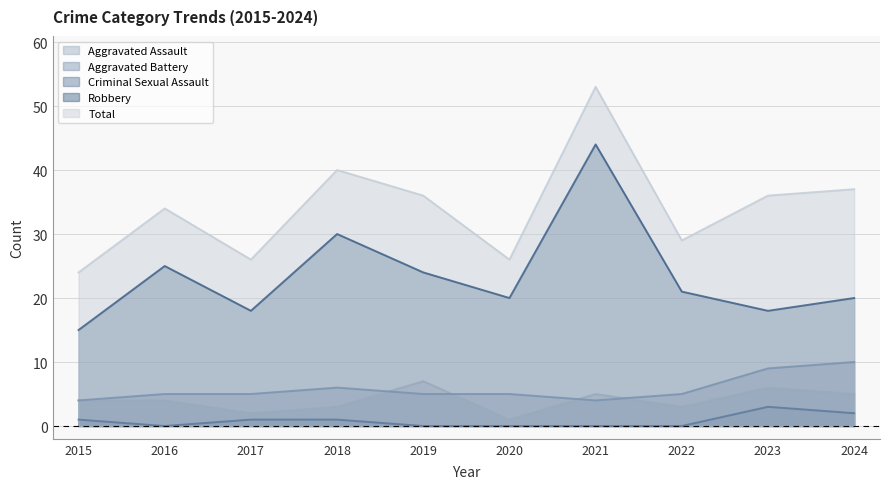

How many values in the Criminal Sexual Assault series are below 1?

5